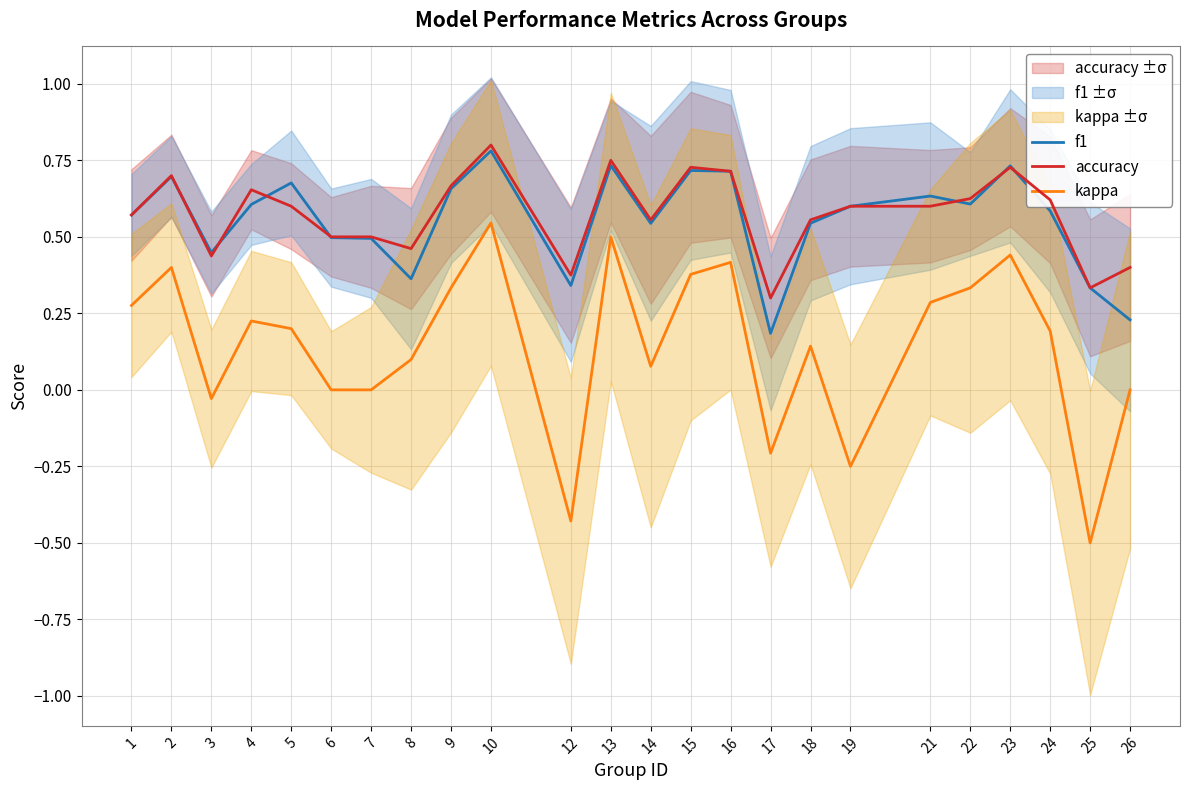

Reading left to right, transcribe all the data shown in this chart.

f1: 0.6	0.7	0.4	0.6	0.7	0.5	0.5	0.4	0.7	0.8	0.3	0.7	0.5	0.7	0.7	0.2	0.5	0.6	0.6	0.6	0.7	0.6	0.3	0.2
accuracy: 0.6	0.7	0.4	0.7	0.6	0.5	0.5	0.5	0.7	0.8	0.4	0.8	0.6	0.7	0.7	0.3	0.6	0.6	0.6	0.6	0.7	0.6	0.3	0.4
kappa: 0.3	0.4	-0.0	0.2	0.2	0.0	0.0	0.1	0.3	0.5	-0.4	0.5	0.1	0.4	0.4	-0.2	0.1	-0.2	0.3	0.3	0.4	0.2	-0.5	0.0